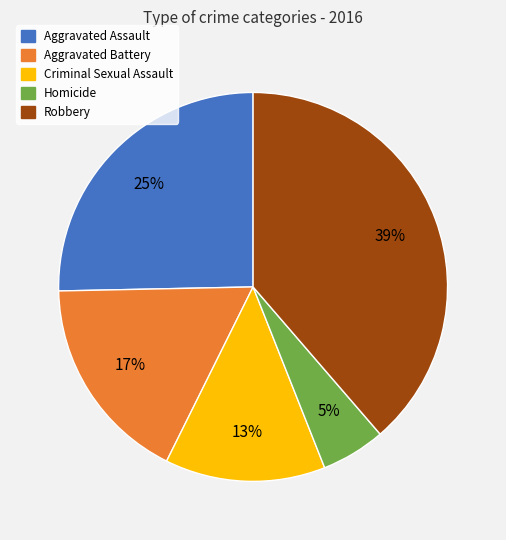

The Aggravated Battery slice represents 24% of the pie. True or false?

False